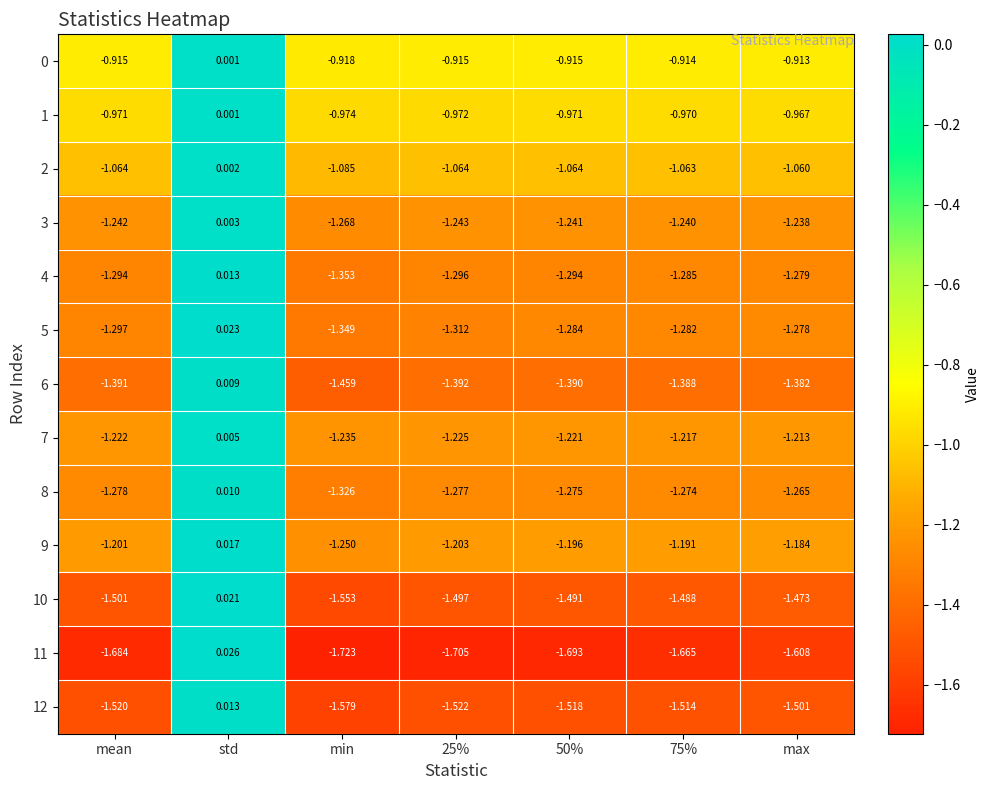

Count the number of data series in this chart.

13